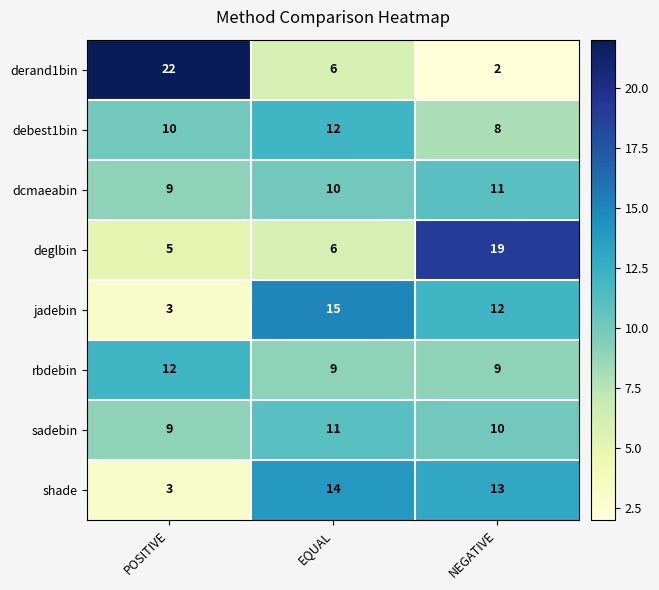

Is it true that deglbin equals 31 at NEGATIVE?

False